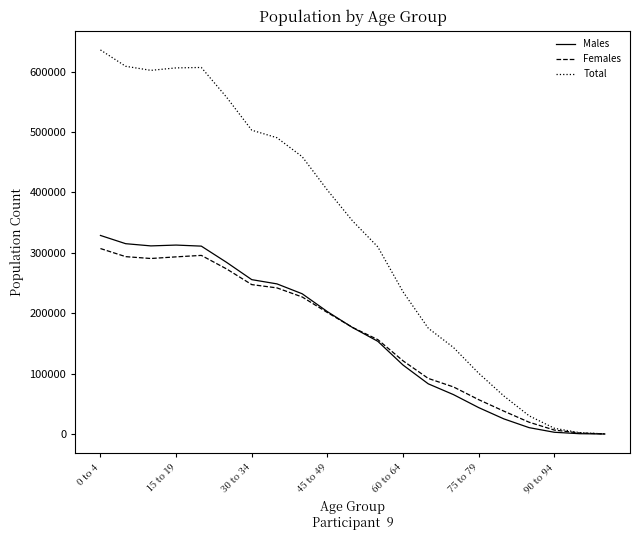

Which series has the largest range (max minus min)?

Total